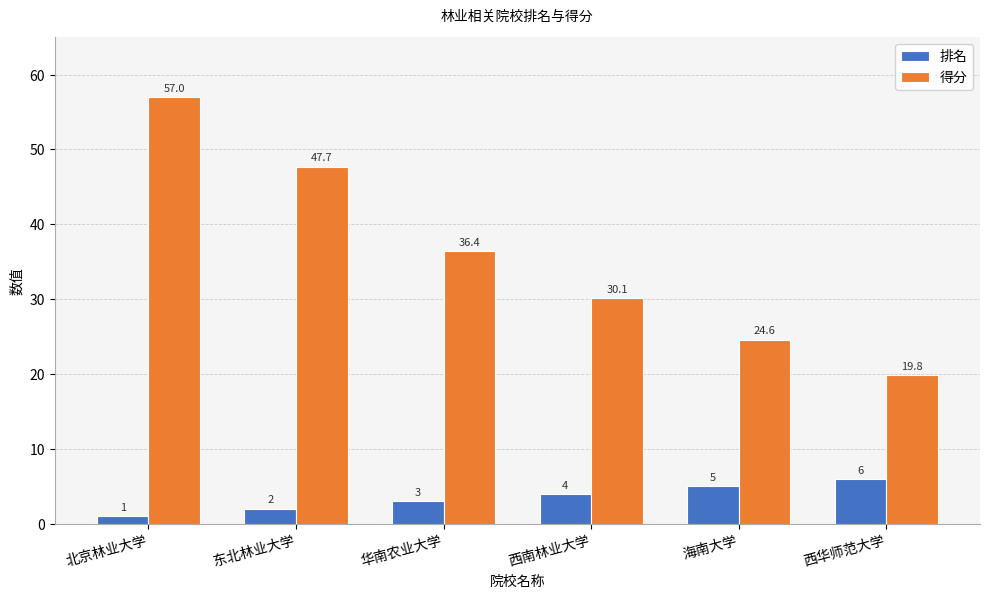

What are all the series names shown in the legend?

排名, 得分